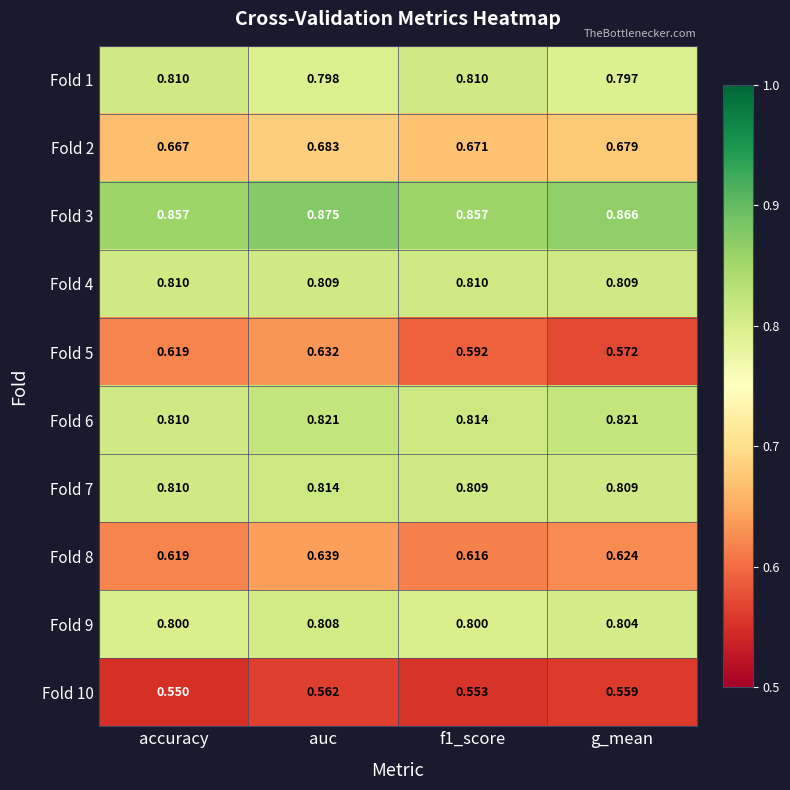

Which category has the lowest value across all series?

accuracy